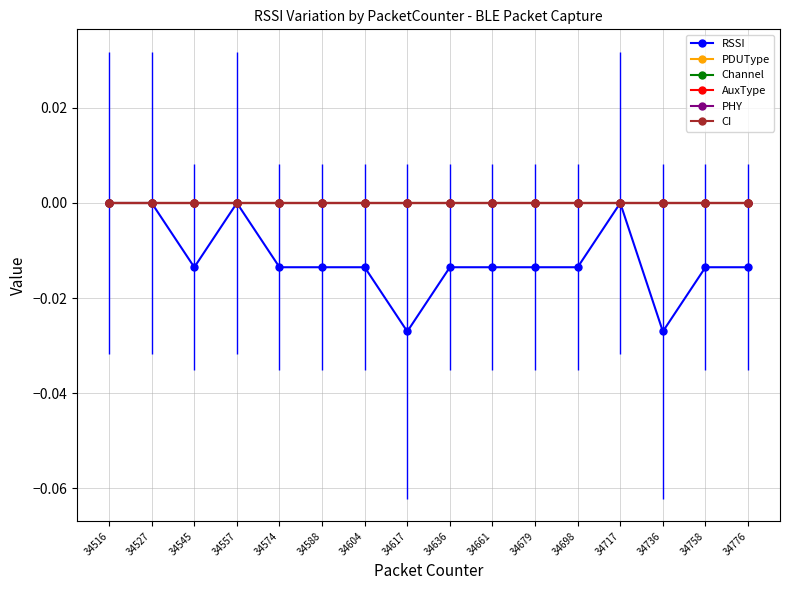

True or false: Channel and PDUType intersect in this chart.

False